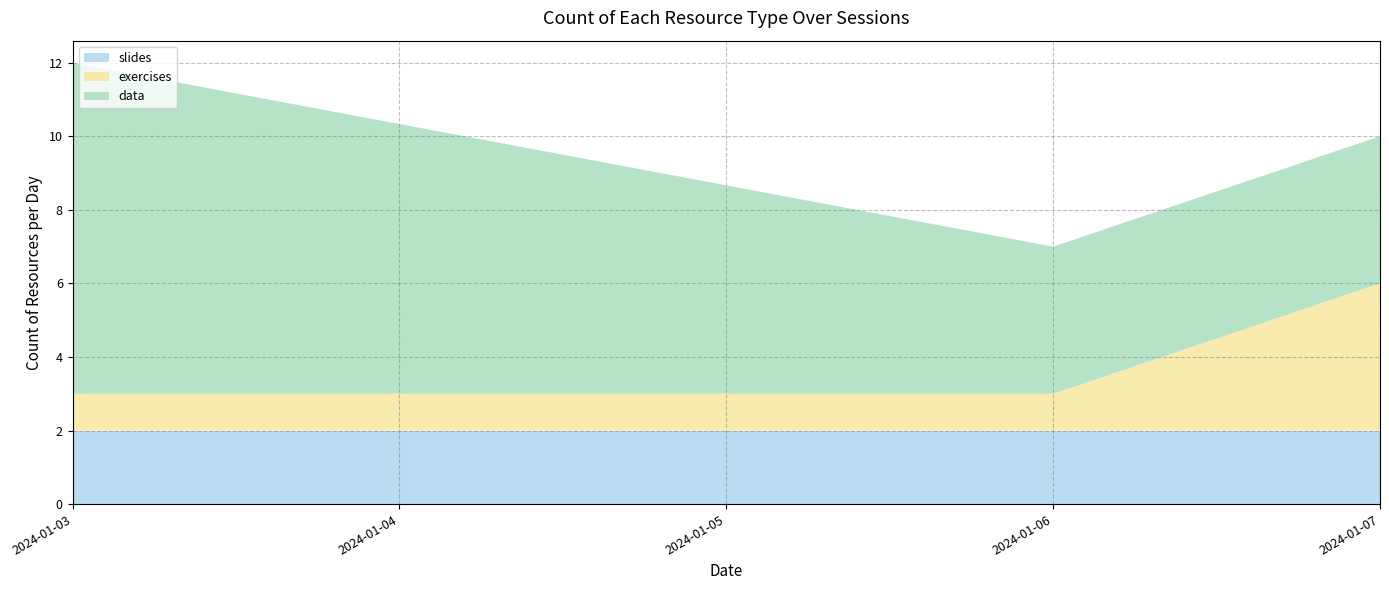

What is the total value across all series at 2024-01-06?

7